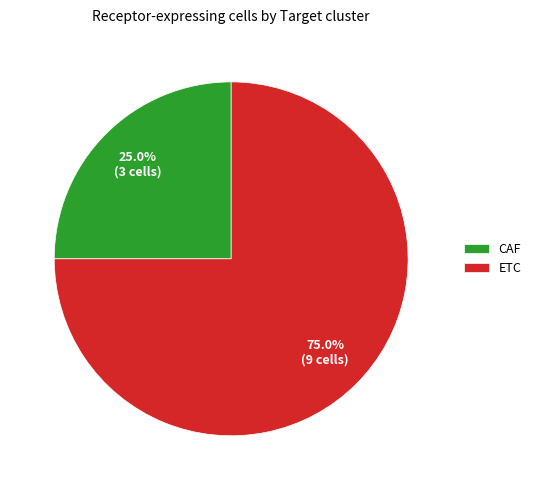

How many slices are in this pie chart?

2